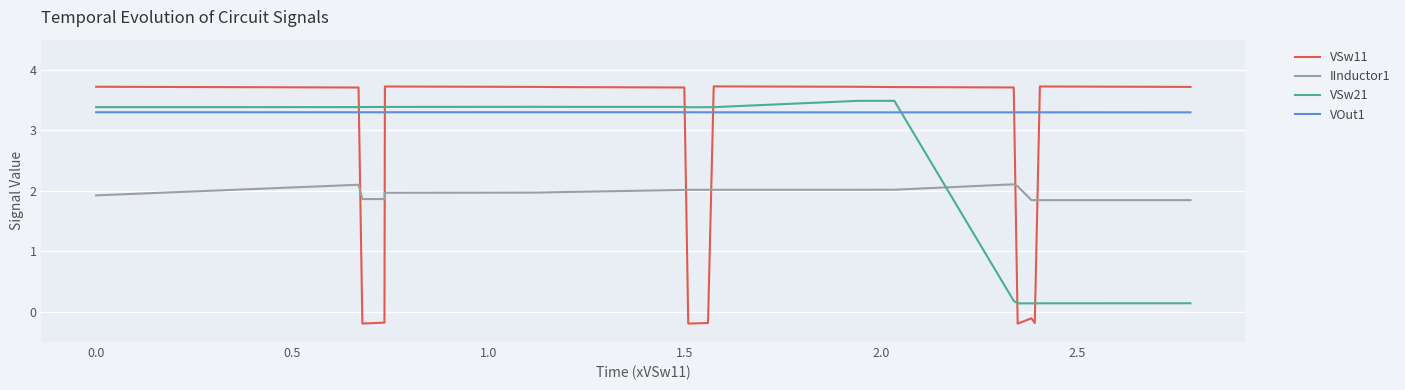

What is the minimum value for IInductor1?

1.8